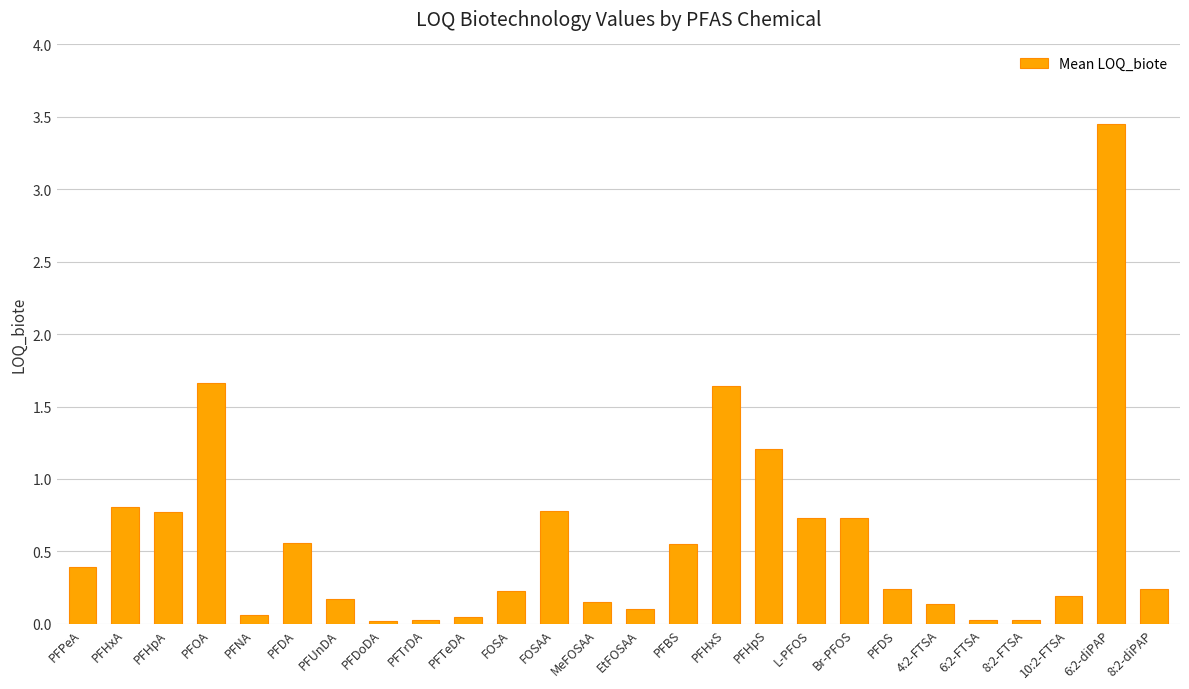

Which has a higher value, 6:2-FTSA or PFHpS?

PFHpS